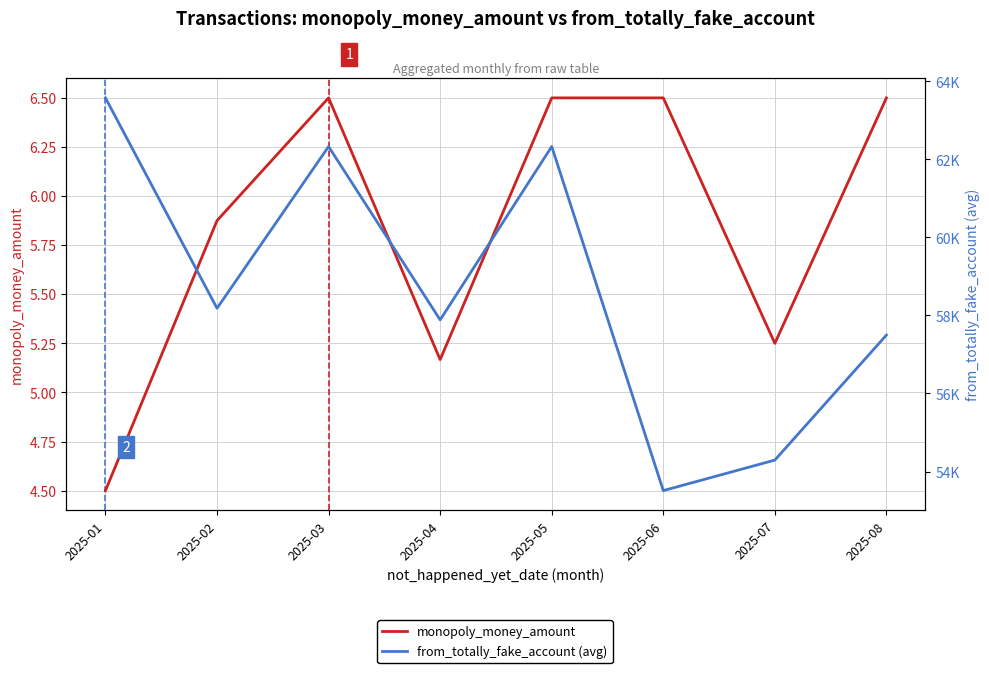

How many series are shown in this chart?

2